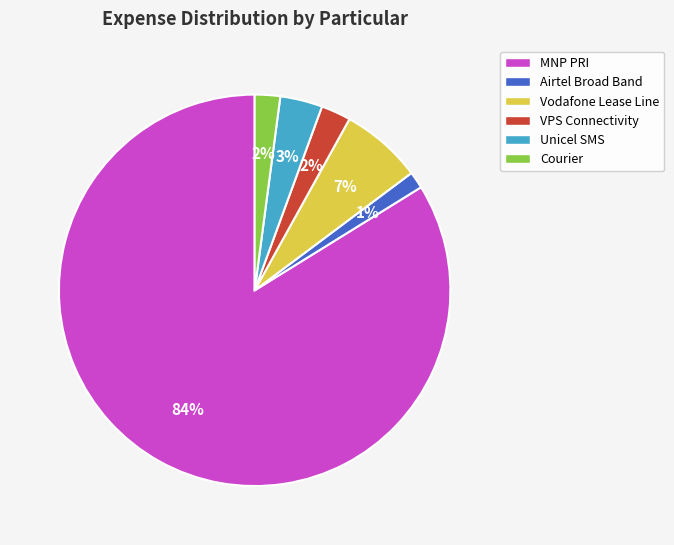

What is the largest slice in the pie chart?

MNP PRI